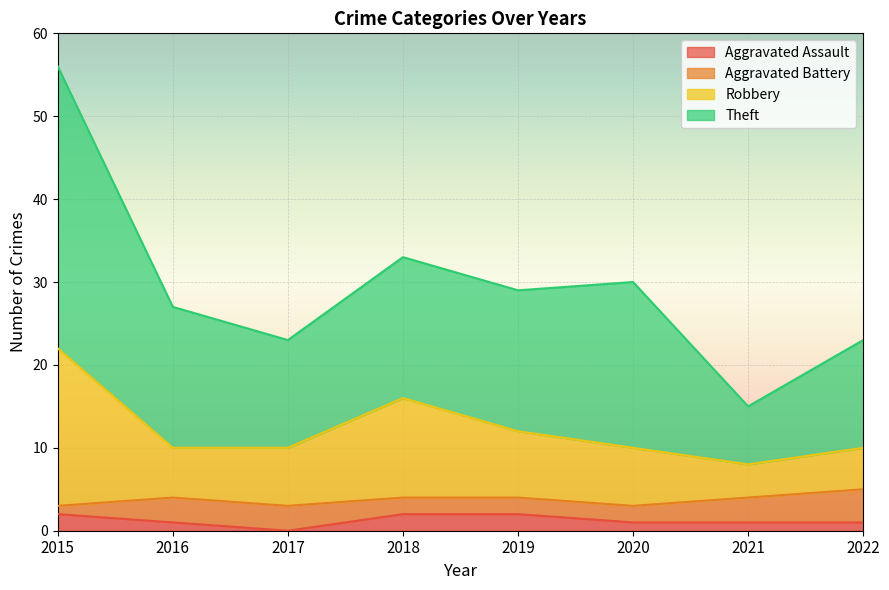

At which category is the sum across all series the highest?

2015